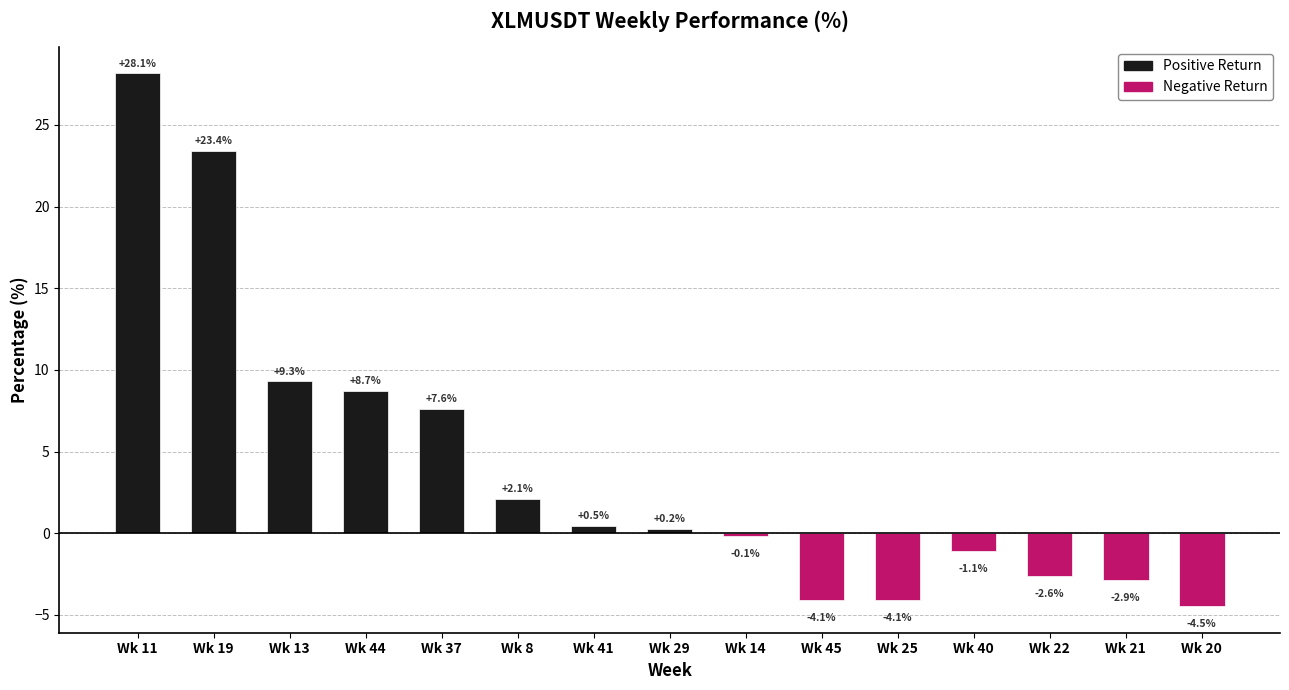

What is the label of the 11th bar from the left?

Wk 25